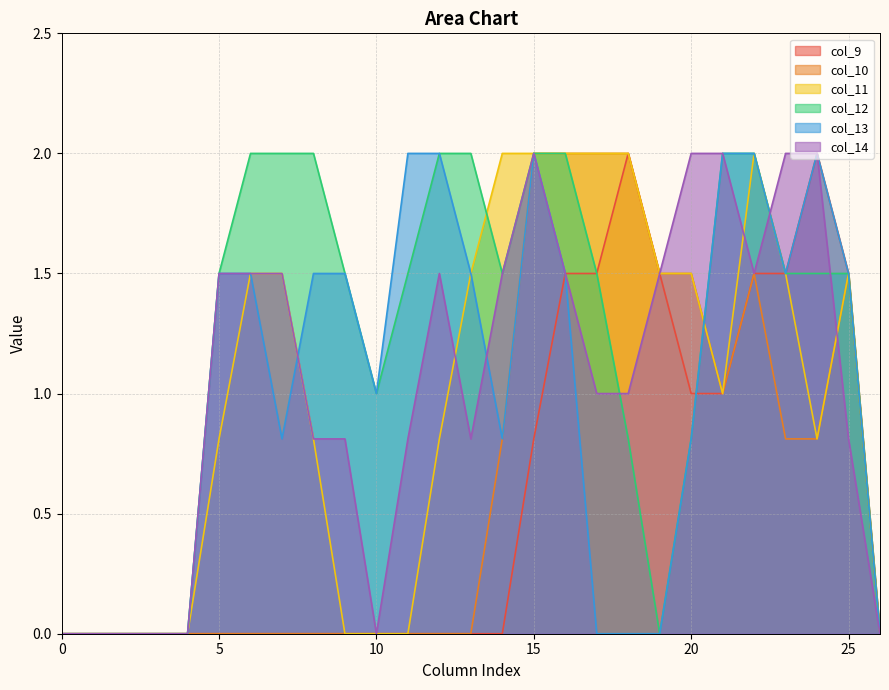

What is the sum of the col_14 values at 16 and 13?

2.3